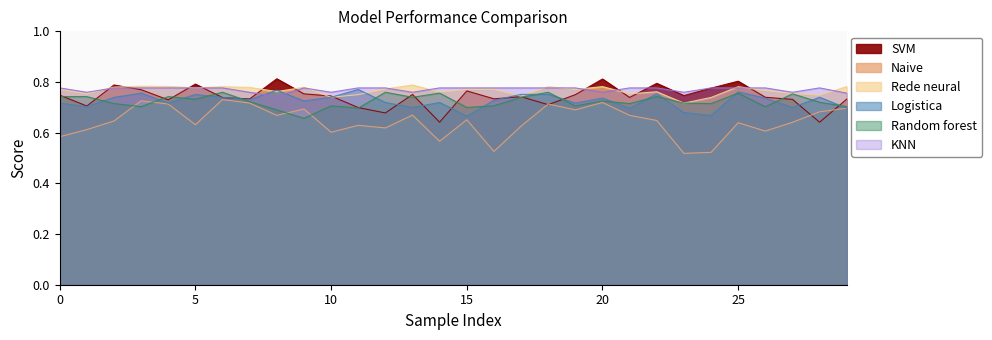

Count the number of data series in this chart.

6